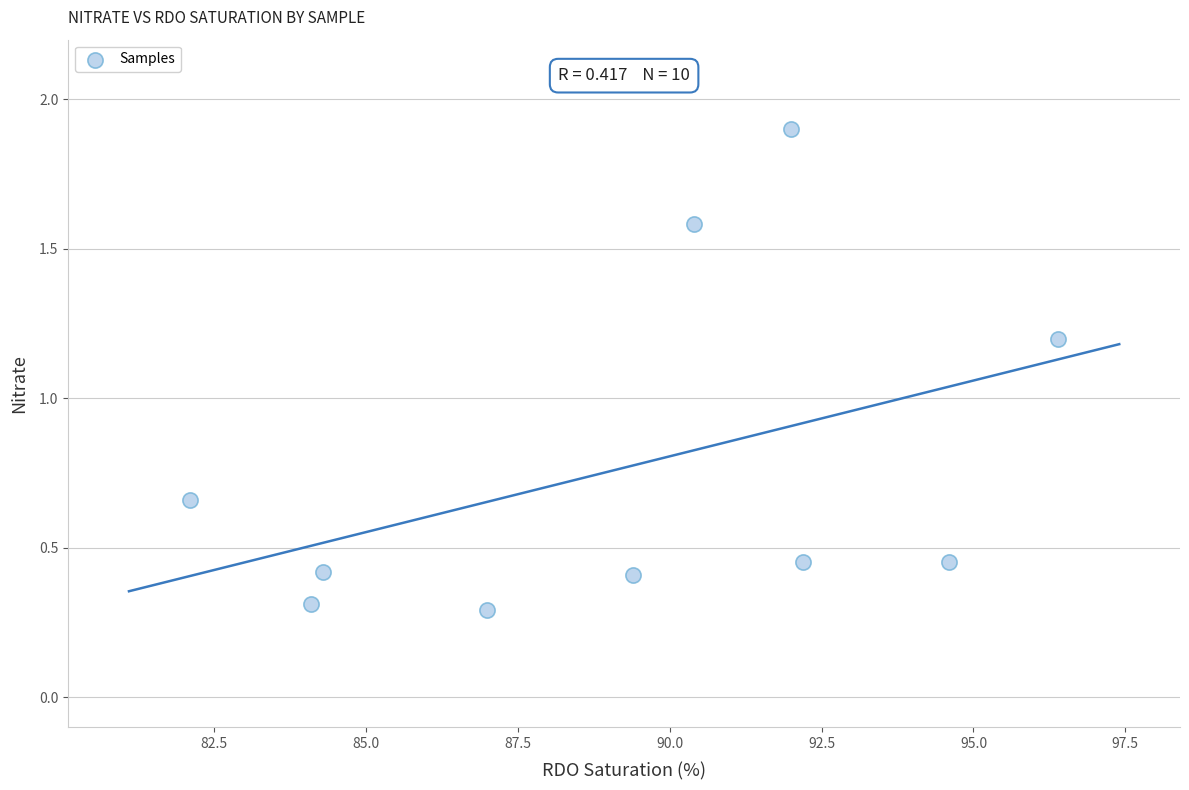

What Y value in the scatter plot is closest to 1?

1.2